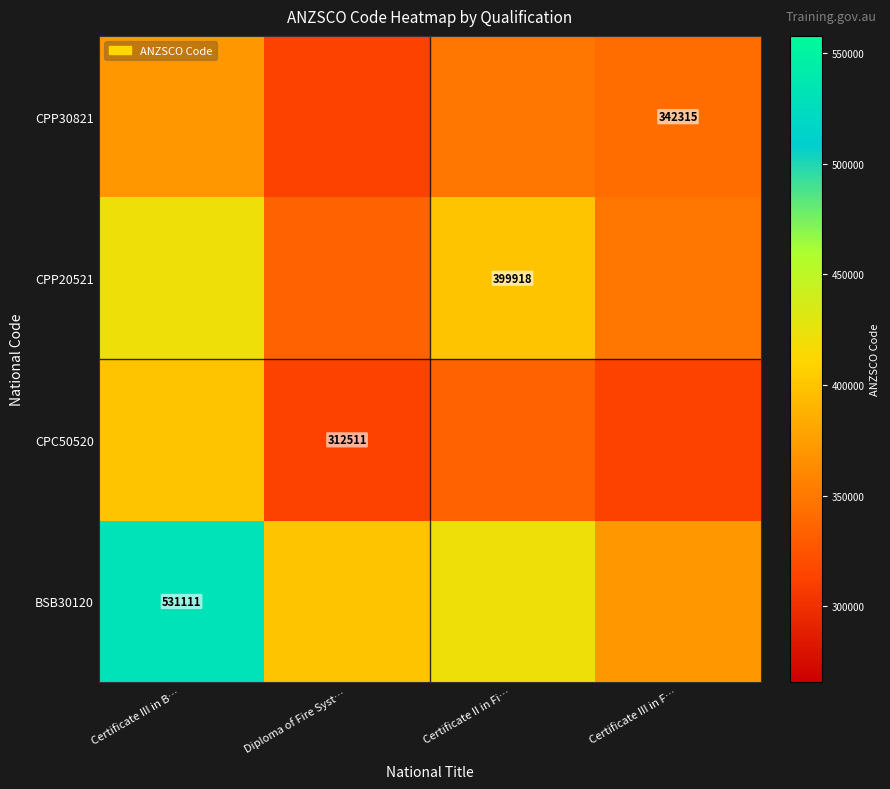

What is the sum of all BSB30120 values?

1723989.5